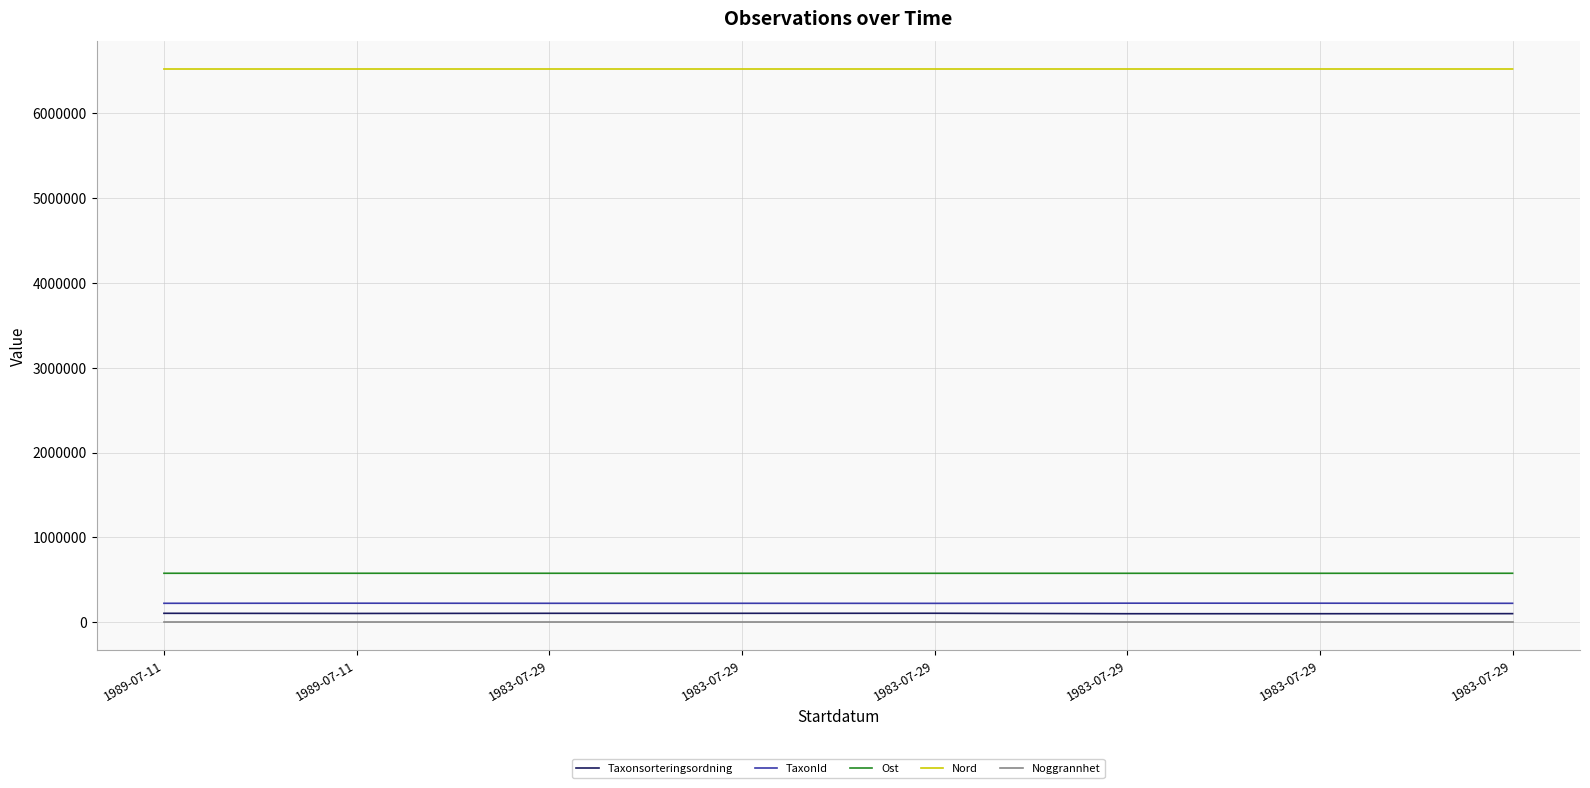

True or false: Ost has more than 2 points higher than both neighbors.

False